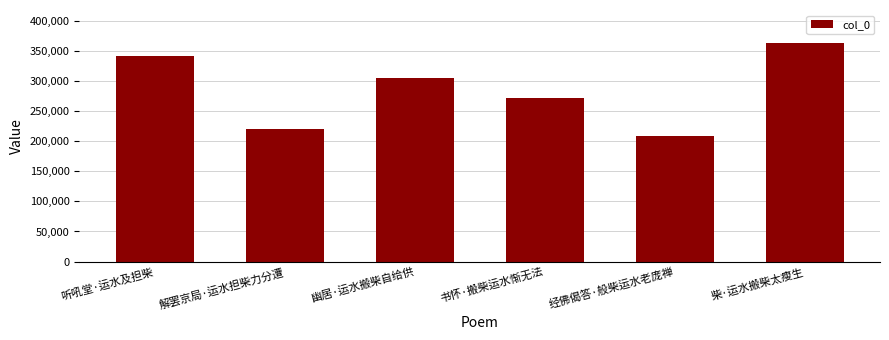

What is the difference between the maximum and minimum values?

153796